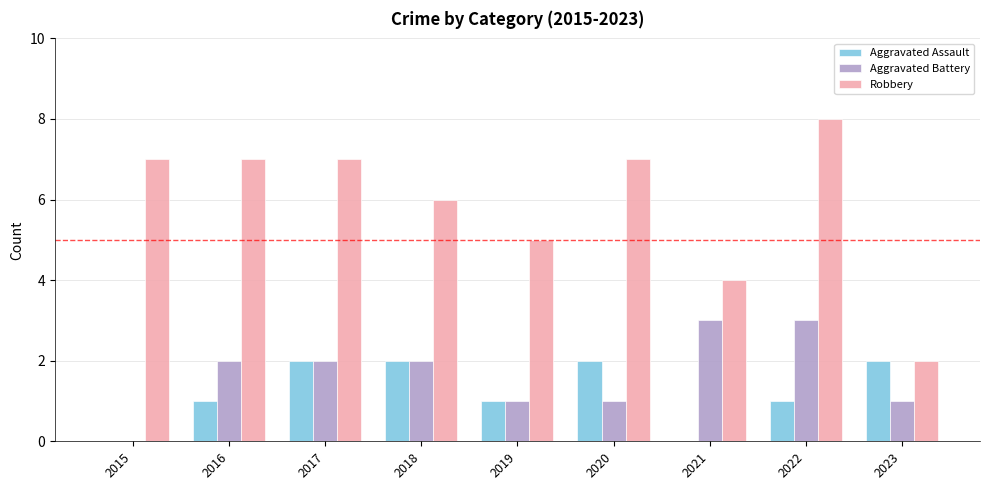

What is the sum of all Aggravated Assault values?

11